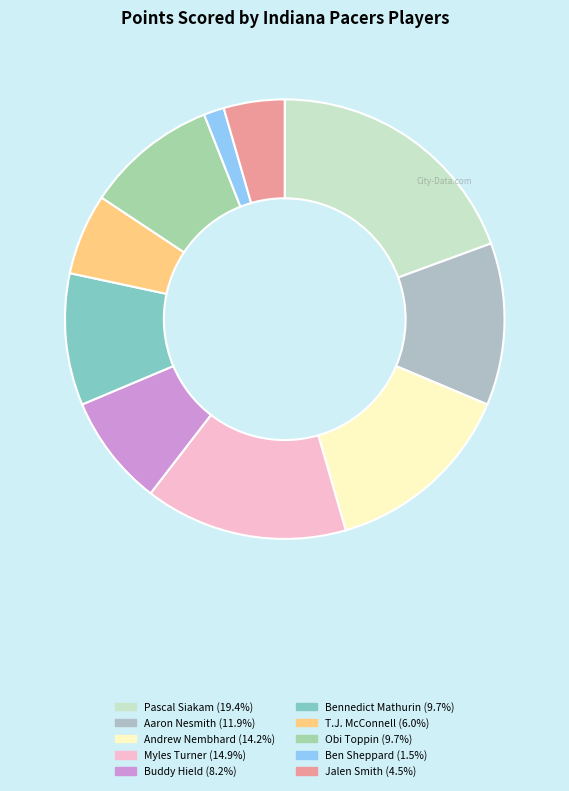

What is the largest slice in the pie chart?

Pascal Siakam